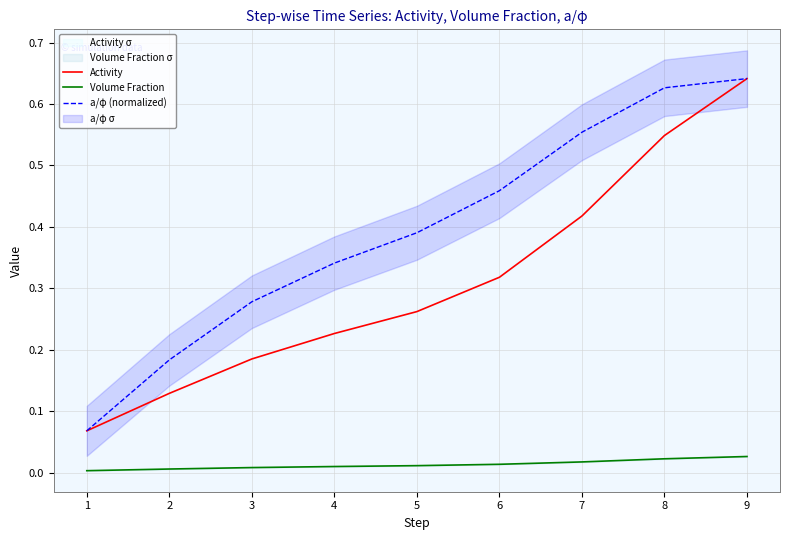

What is the value of the a/φ (normalized) point at the 2nd from the left?

0.2